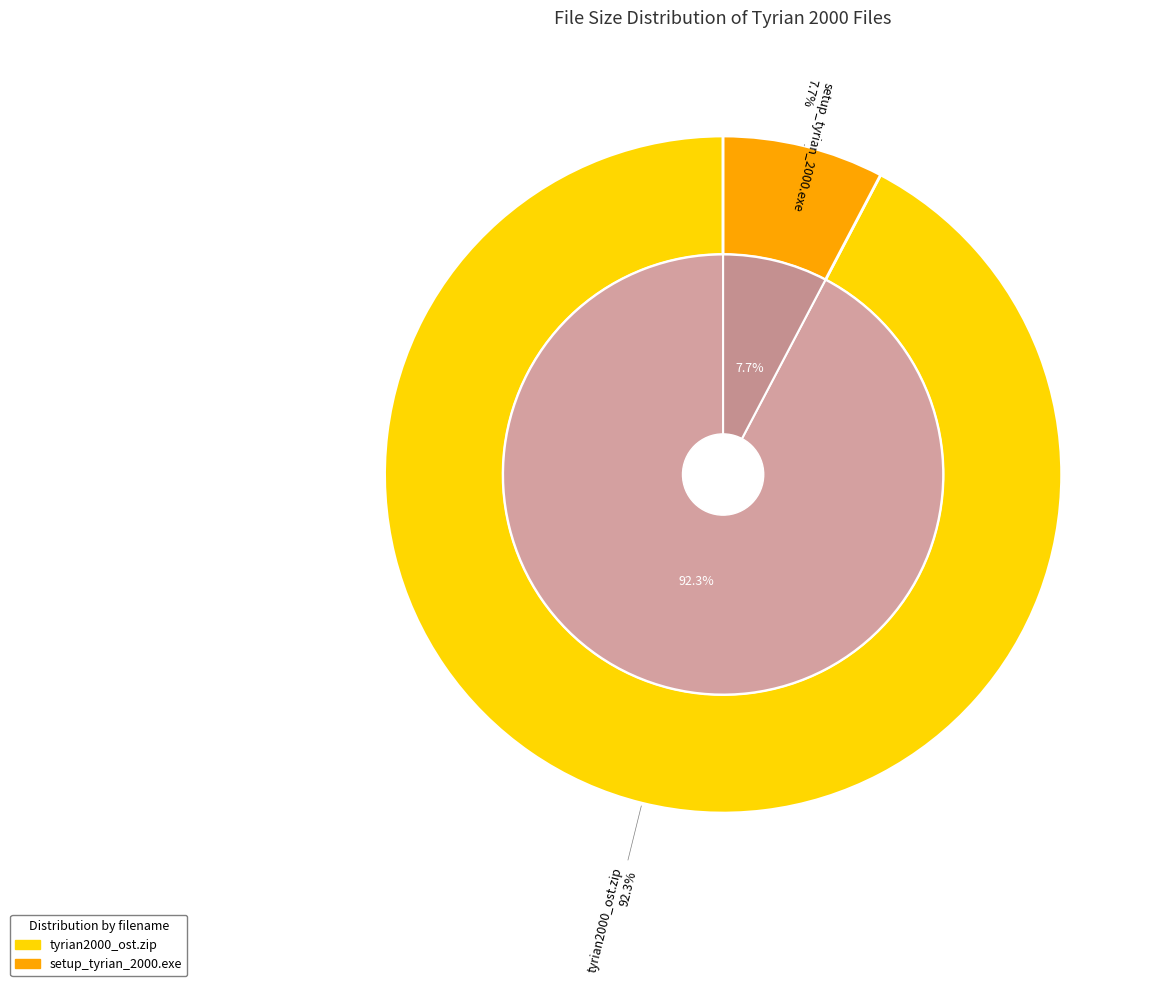

Rank the categories by value from highest to lowest.

tyrian2000_ost.zip, setup_tyrian_2000.exe